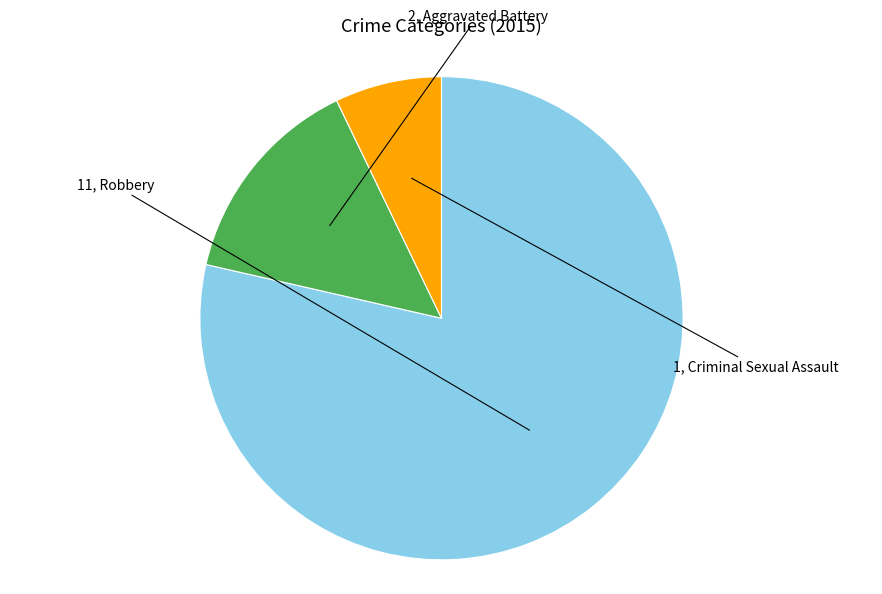

What is the largest slice in the pie chart?

Robbery